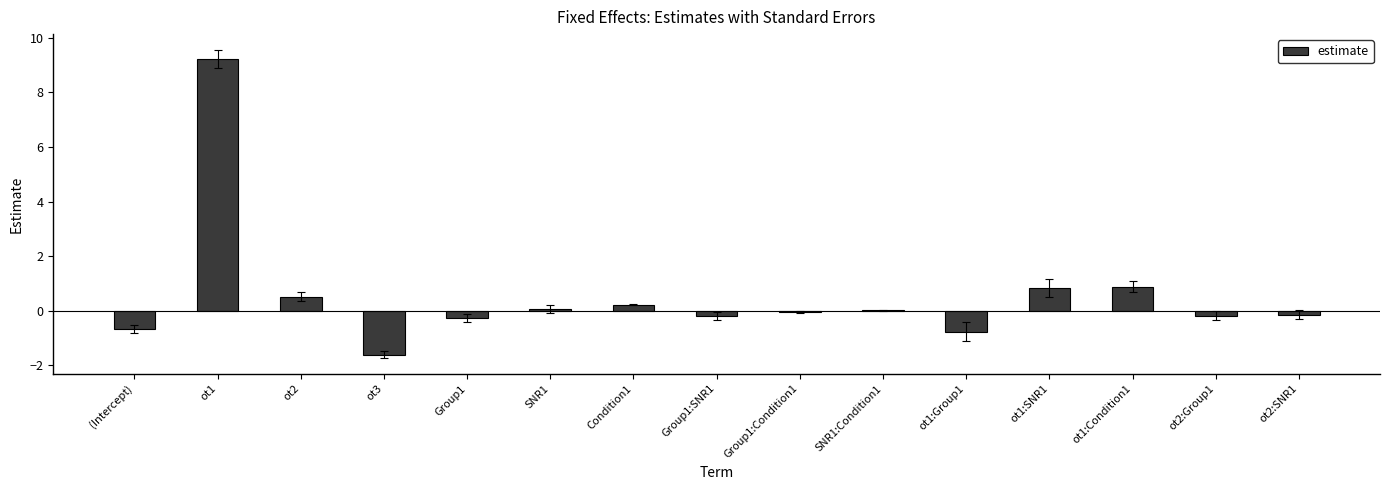

Are the bars horizontal?

No